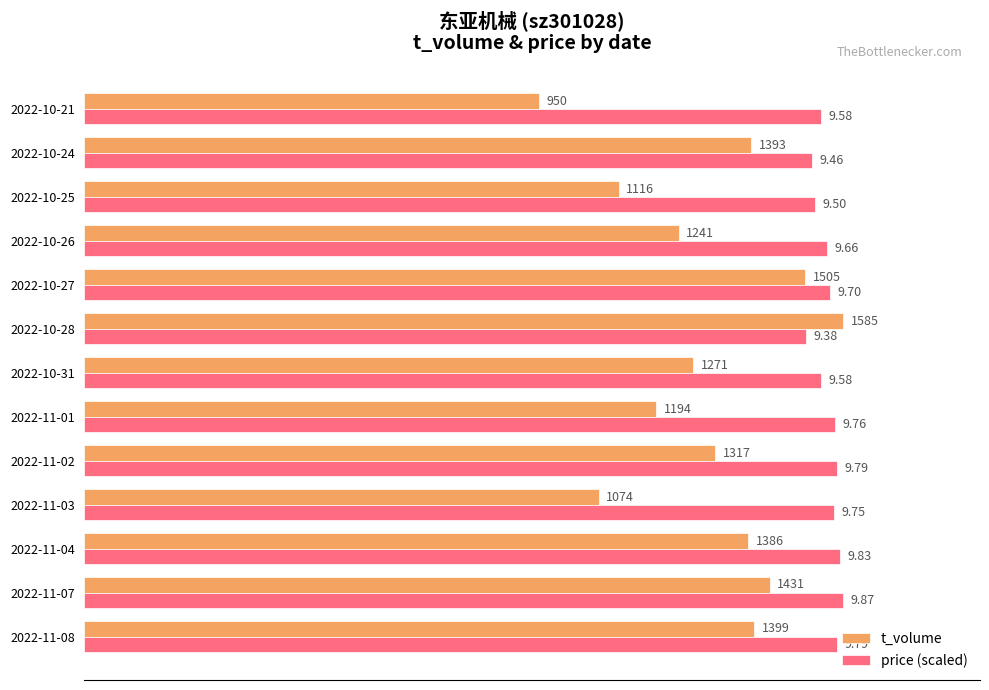

Which series changed the most between 2022-11-07 and 2022-10-31?

t_volume